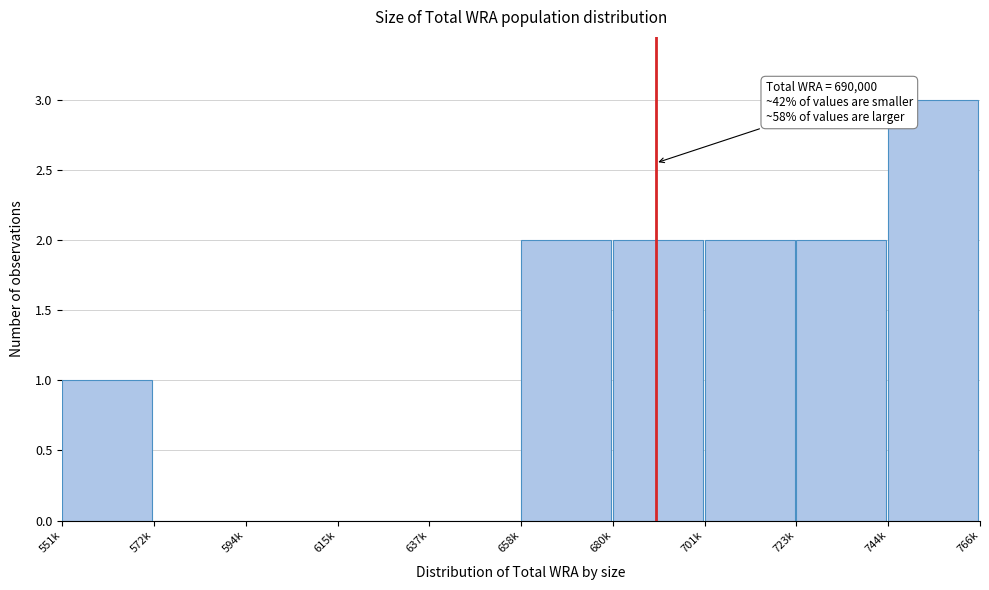

Reading right to left, what are all the values shown in this chart?

744k=3	723k=2	701k=2	680k=2	658k=2	637k=0	615k=0	594k=0	572k=0	551k=1